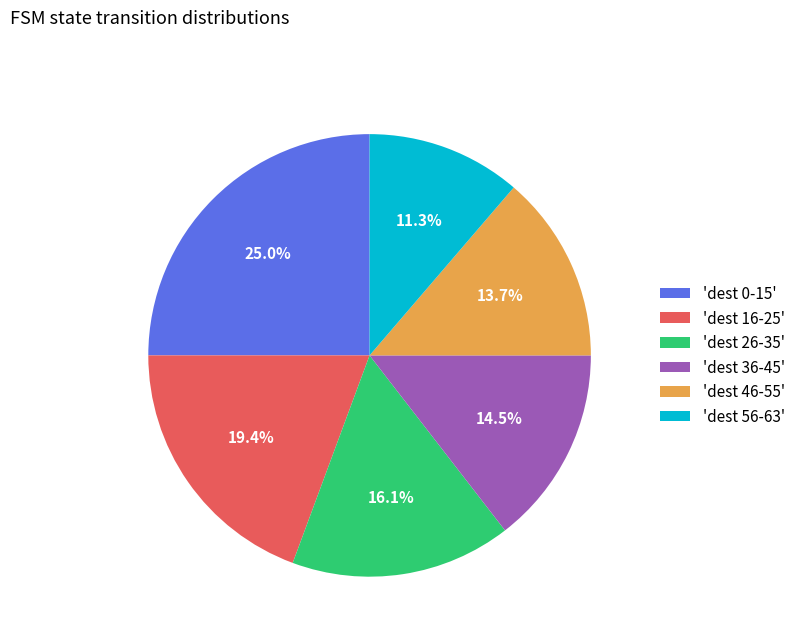

Rank the categories by value from lowest to highest.

'dest 56-63', 'dest 46-55', 'dest 36-45', 'dest 26-35', 'dest 16-25', 'dest 0-15'